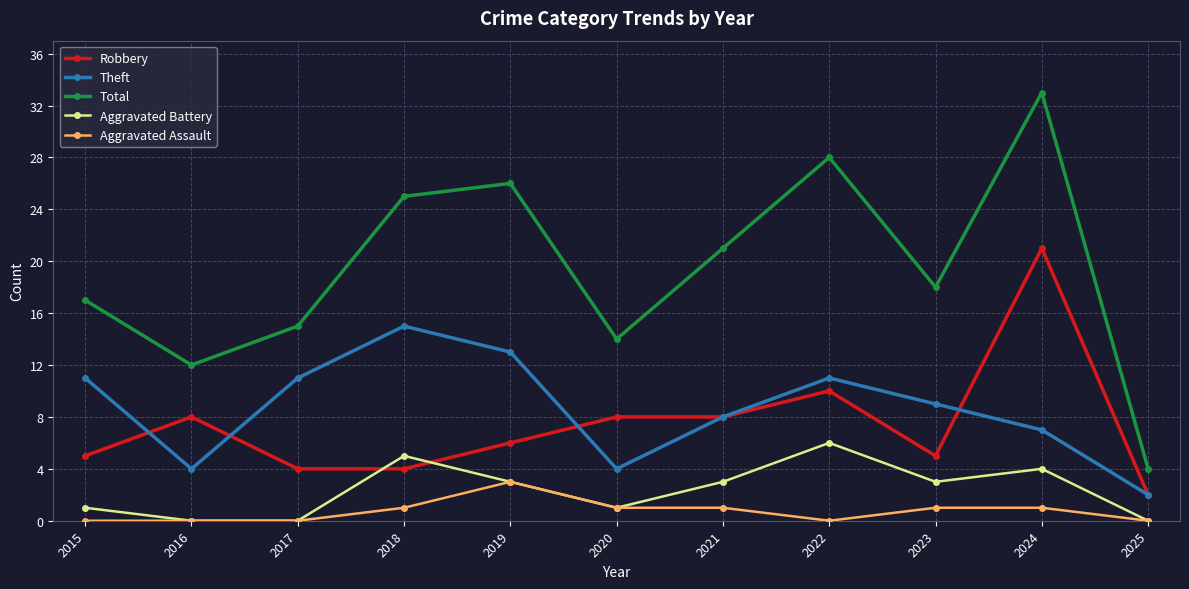

Count the number of categories in the chart.

11